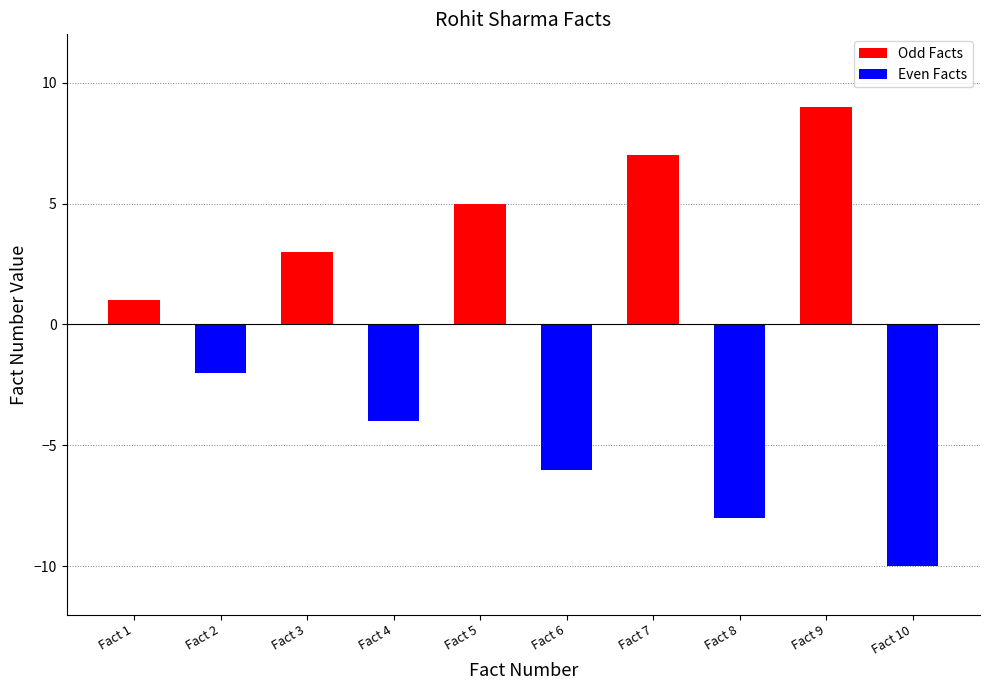

At Fact 4, list the series in order from smallest to largest.

Even Facts, Odd Facts